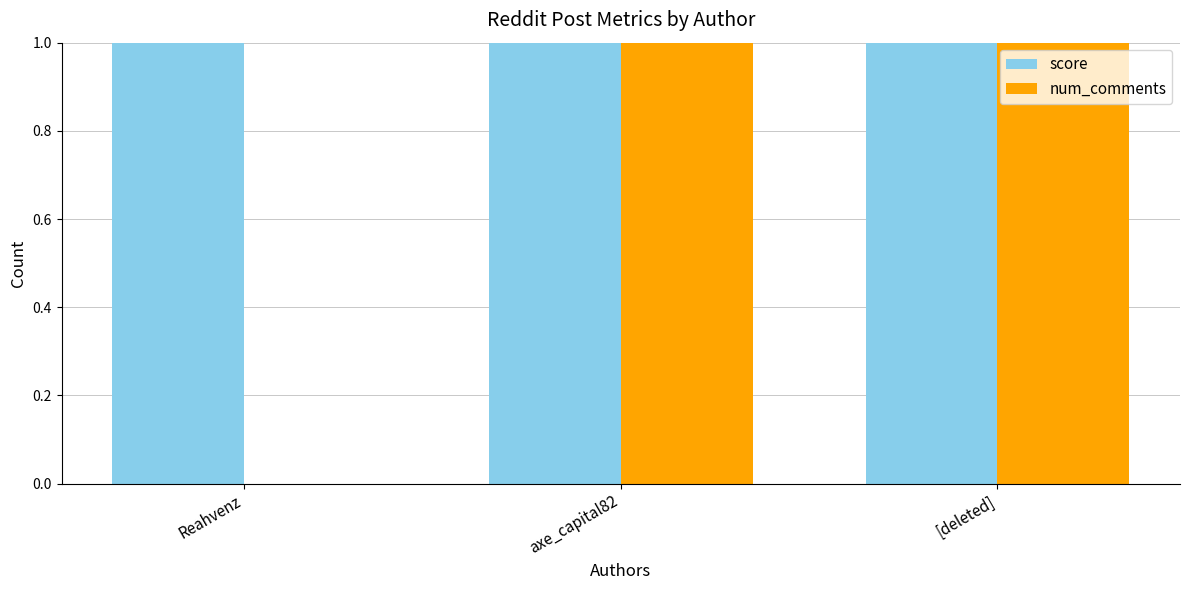

Is it true that num_comments equals 1 at [deleted]?

True